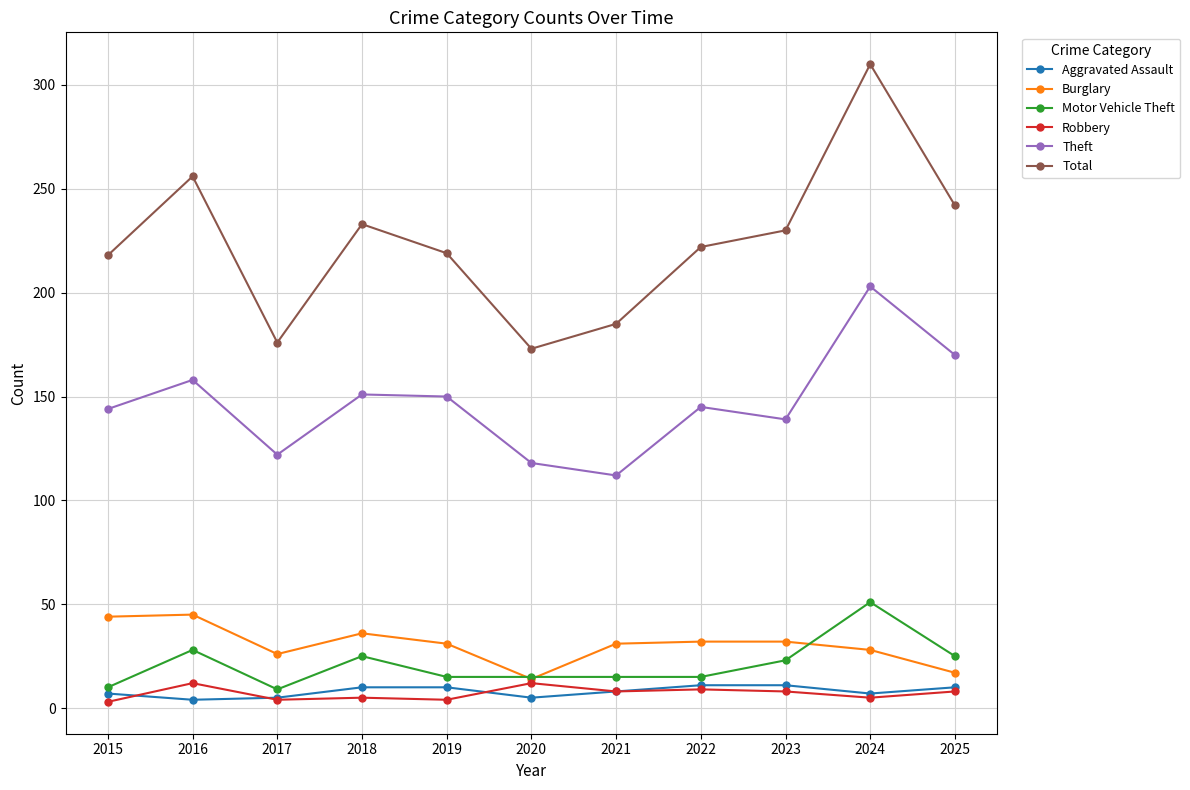

What is the lowest value of the Theft series?

112